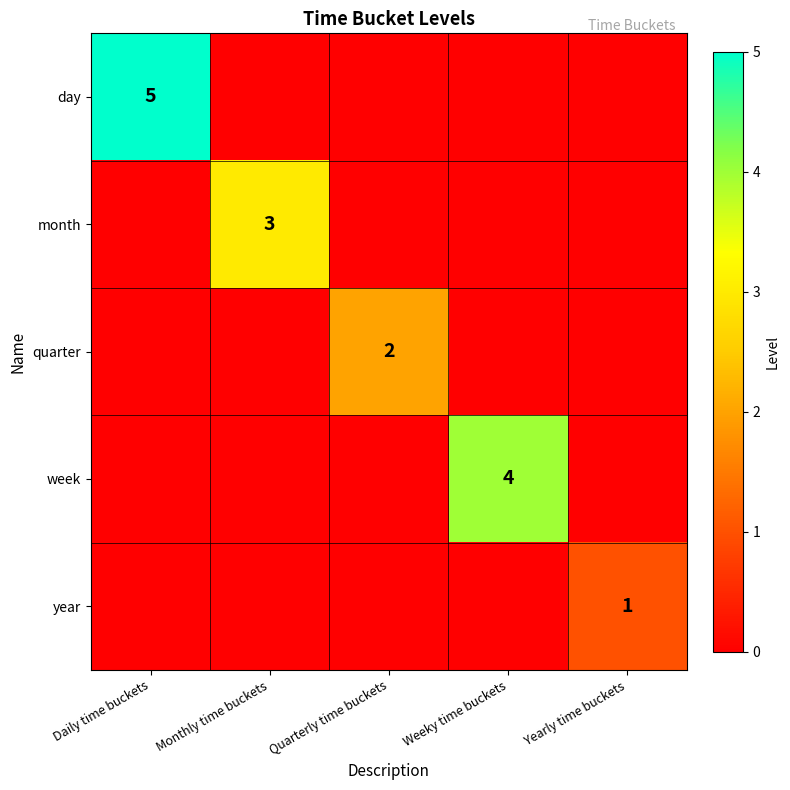

The week series shows 2 at Weeky time buckets. True or false?

False